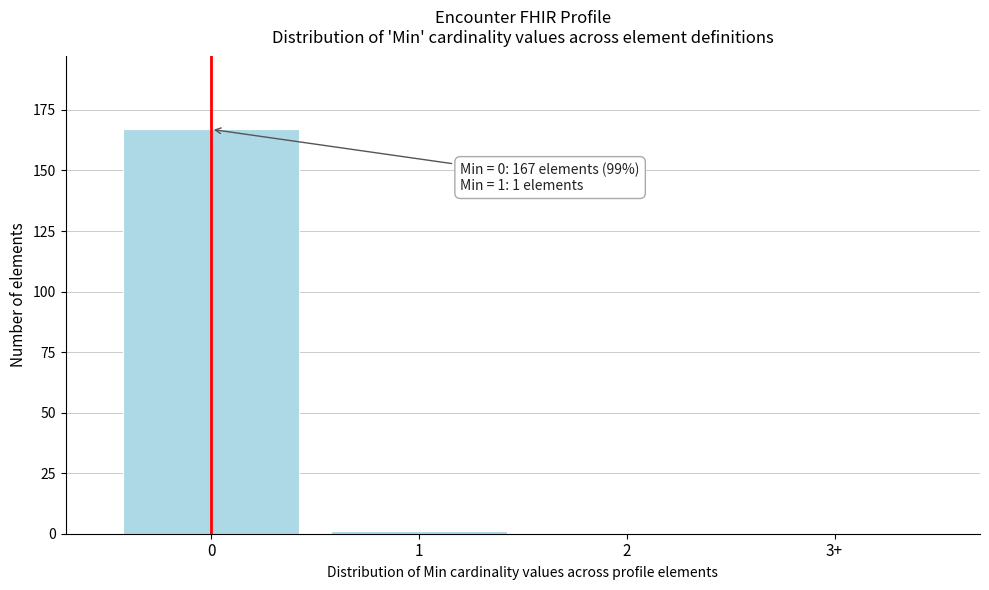

Reading right to left, list all the values displayed in this chart.

3+=0	2=0	1=1	0=167